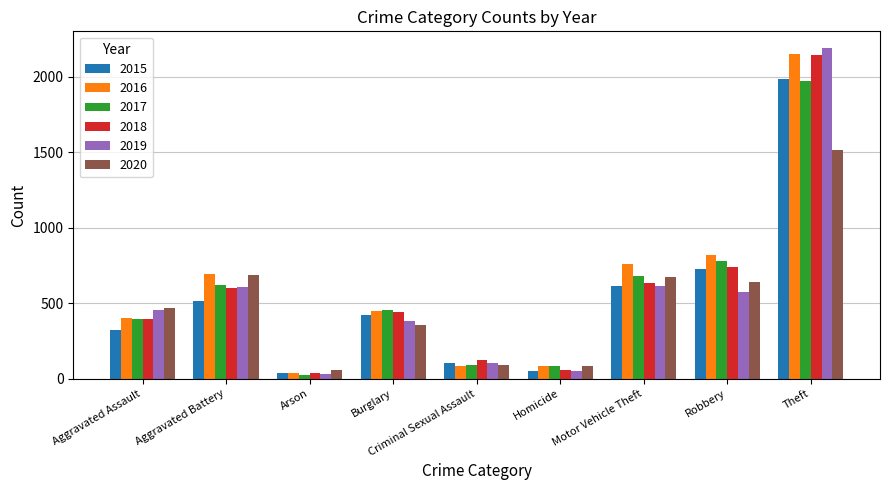

Between Burglary and Theft, which series saw the biggest shift?

2019